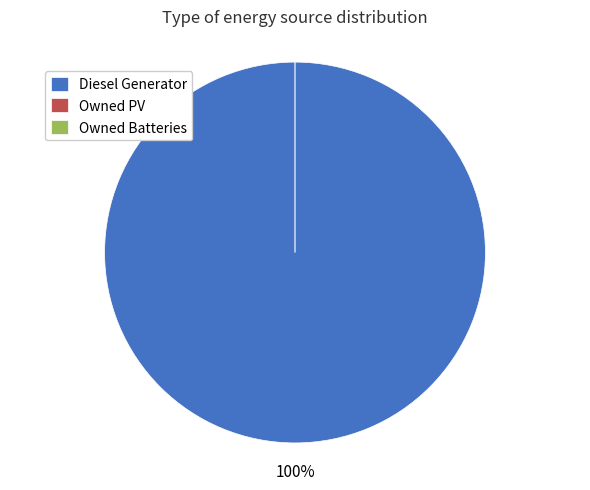

How many segments does this pie chart have?

3